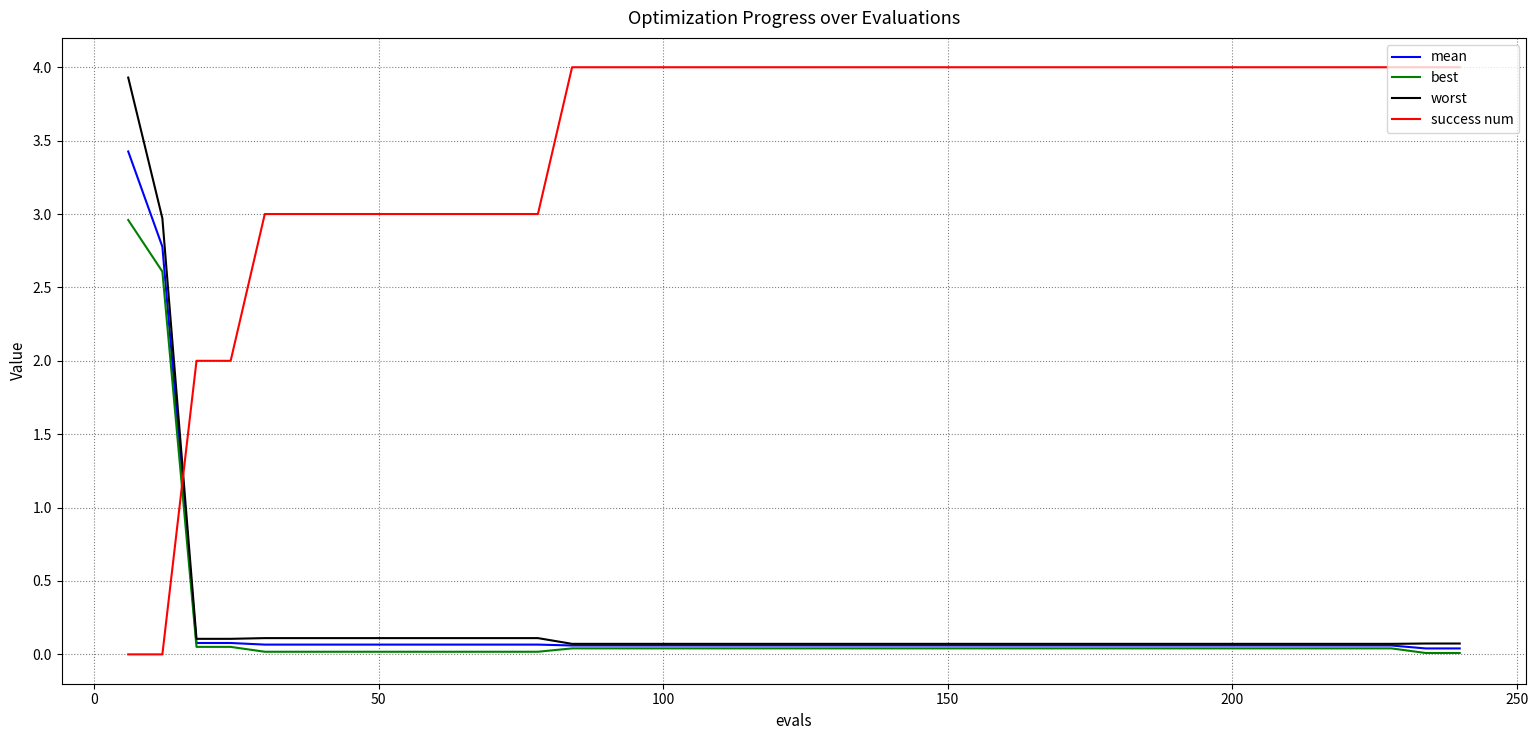

Which series has the largest total across all categories?

success num